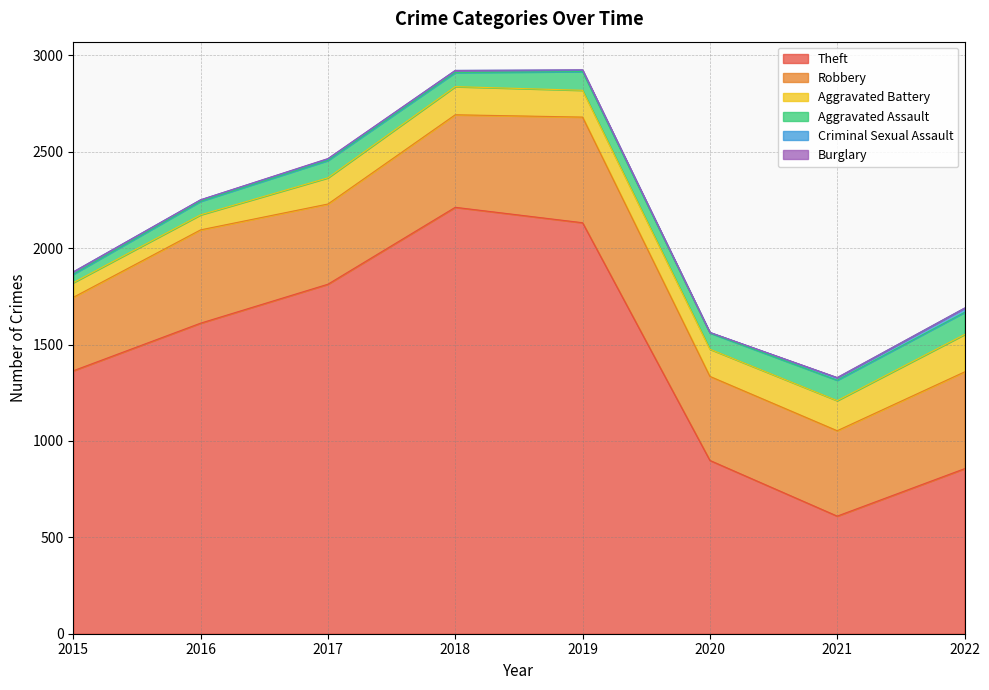

What is the value of the Burglary point at the 3rd from the left?

2